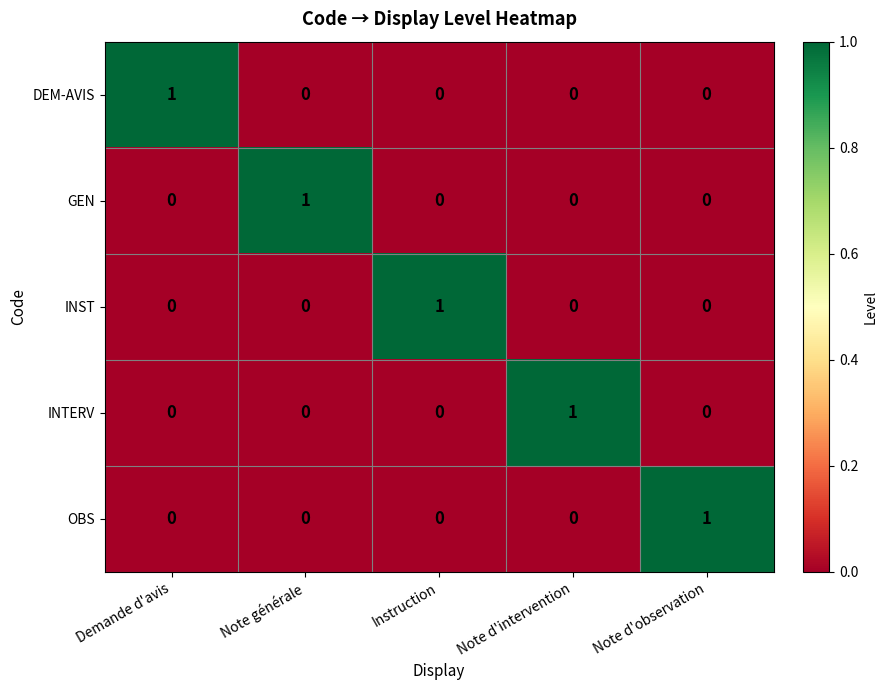

True or false: DEM-AVIS has a value of 0 at Note d'intervention.

True